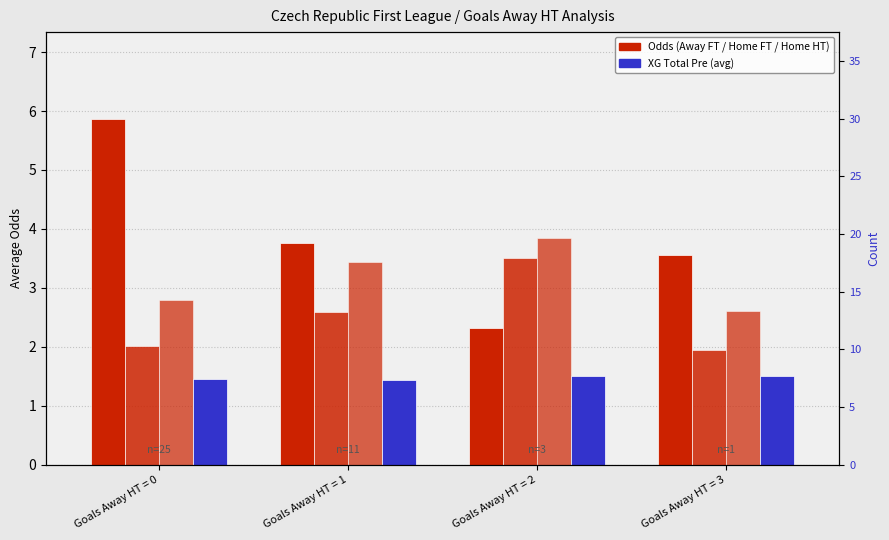

The XG_Total_Pre series shows 0.6 at Goals Away HT = 0. True or false?

False